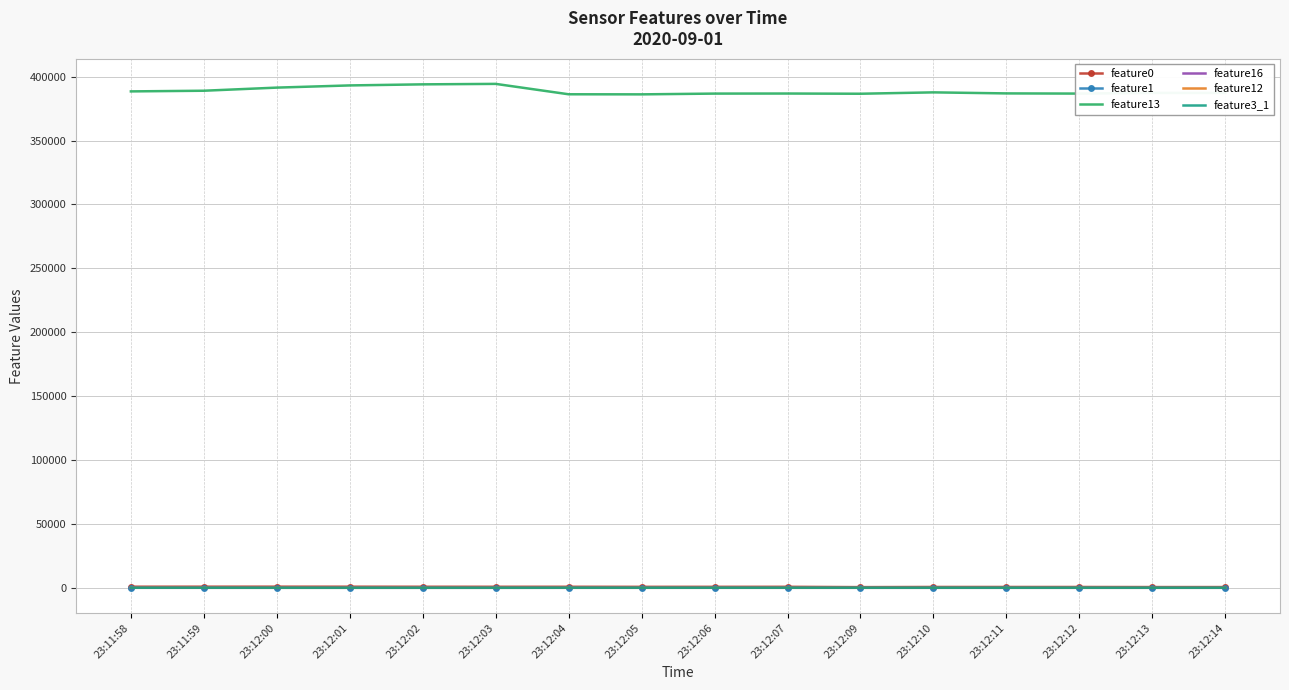

Which series has the widest spread of values?

feature13